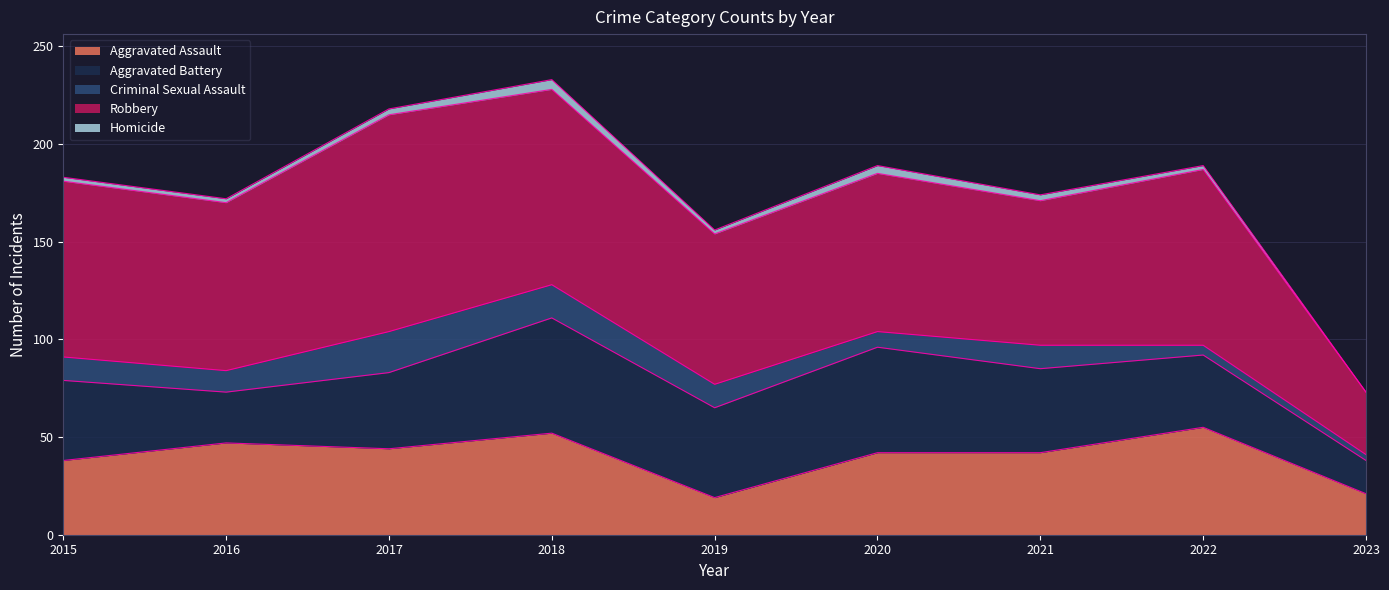

How many interior local peaks does the Criminal Sexual Assault series have?

2